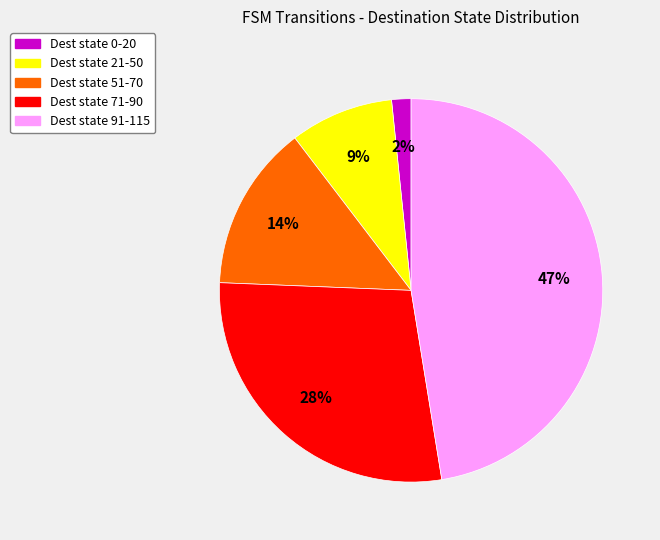

To the nearest percent, what percentage of the pie is Dest state 0-20?

2%